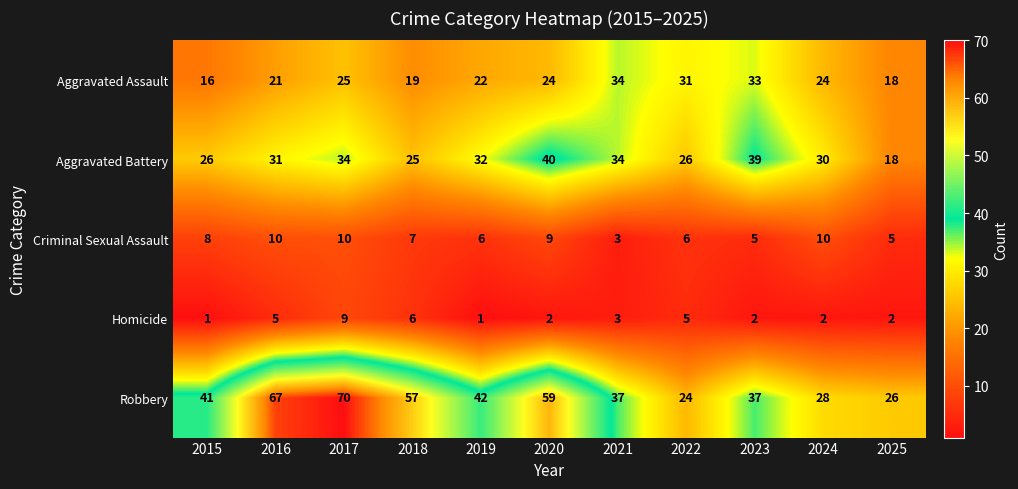

At 2019, list the series in order from largest to smallest.

Robbery, Aggravated Battery, Aggravated Assault, Criminal Sexual Assault, Homicide